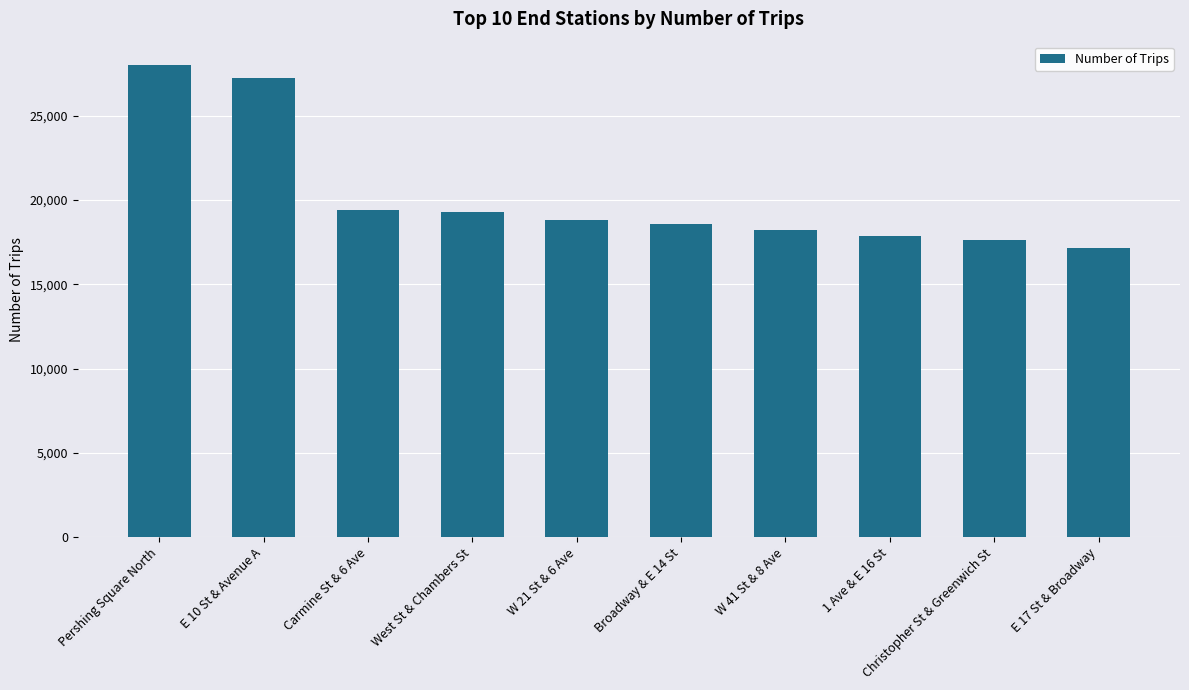

True or false: the data shows 5994 at W 41 St & 8 Ave.

False